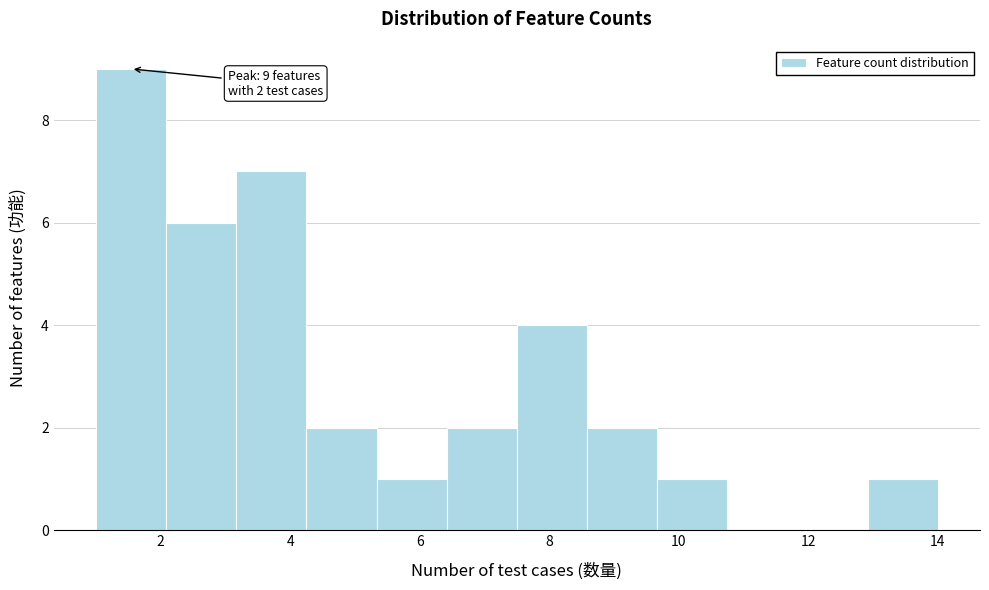

Over which range of the x-axis is the bar tallest?

1.0 to 2.0